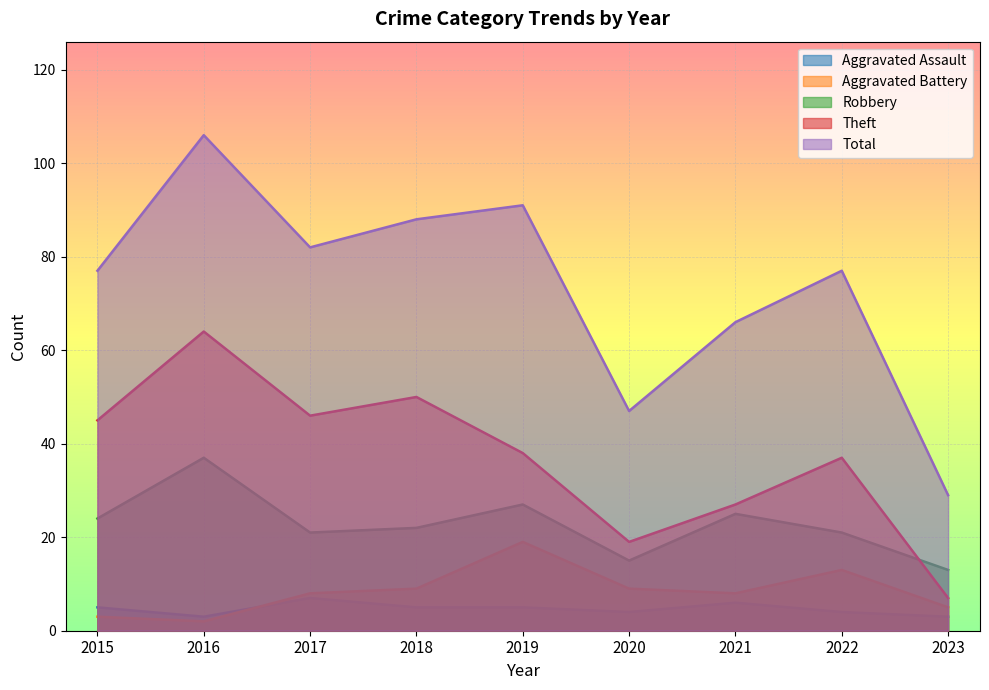

True or false: Robbery and Aggravated Battery cross at least once.

False